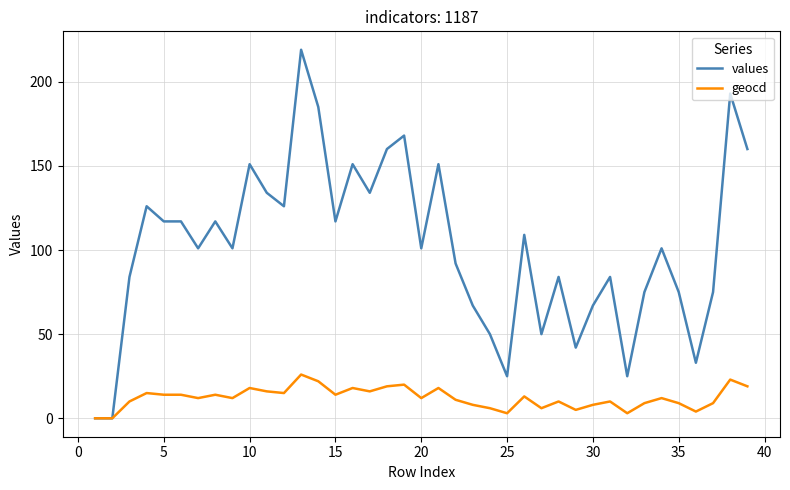

Which series has the largest range (max minus min)?

values